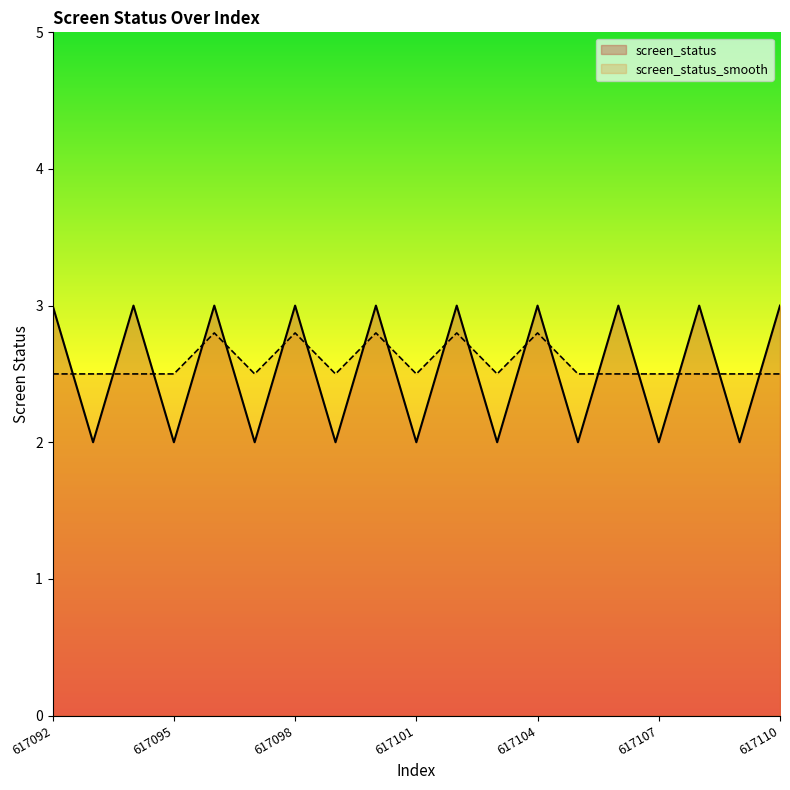

Reading left to right, what are all the values shown in this chart?

screen_status: 617092=3.0	617093=2.0	617094=3.0	617095=2.0	617096=3.0	617097=2.0	617098=3.0	617099=2.0	617100=3.0	617101=2.0	617102=3.0	617103=2.0	617104=3.0	617105=2.0	617106=3.0	617107=2.0	617108=3.0	617109=2.0	617110=3.0
screen_status_smooth: 617092=2.5	617093=2.5	617094=2.5	617095=2.5	617096=2.8	617097=2.5	617098=2.8	617099=2.5	617100=2.8	617101=2.5	617102=2.8	617103=2.5	617104=2.8	617105=2.5	617106=2.5	617107=2.5	617108=2.5	617109=2.5	617110=2.5